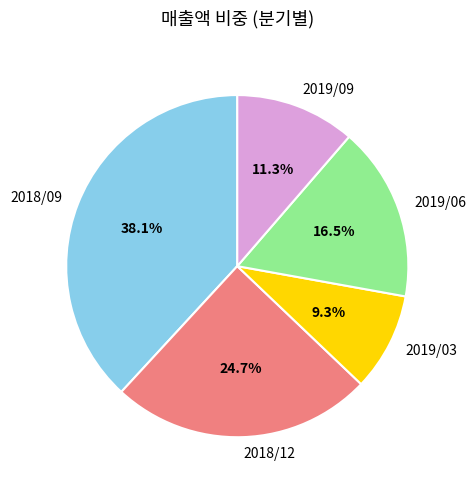

To the nearest percent, what is the difference between the largest and smallest slice percentages?

29%